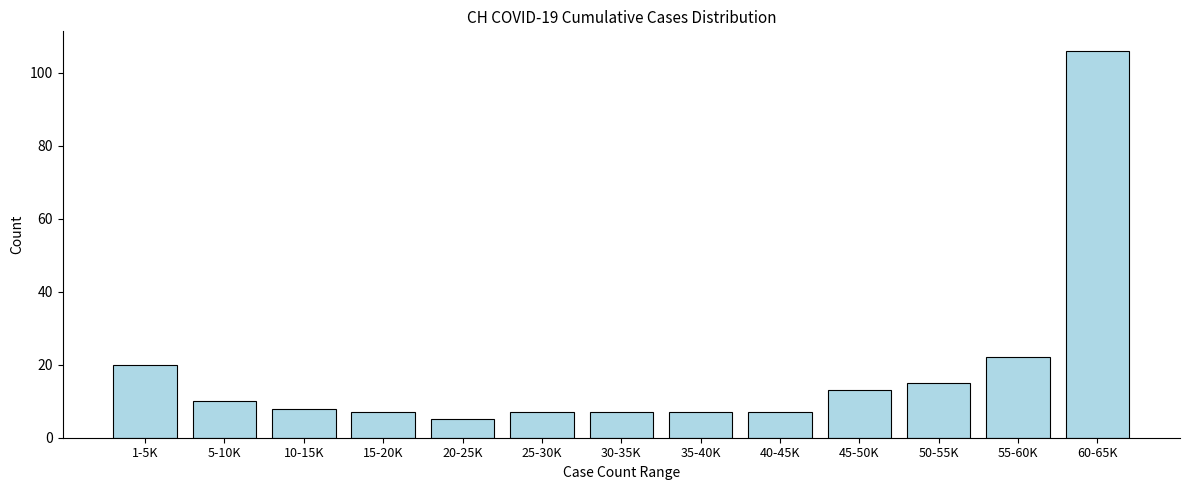

Reading left to right, extract all data points from this chart.

20	10	8	7	5	7	7	7	7	13	15	22	106